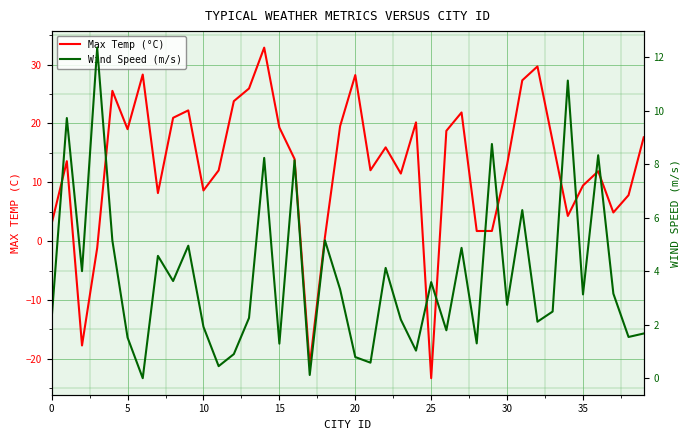

How many negative values does the Max Temp (°C) series have?

4